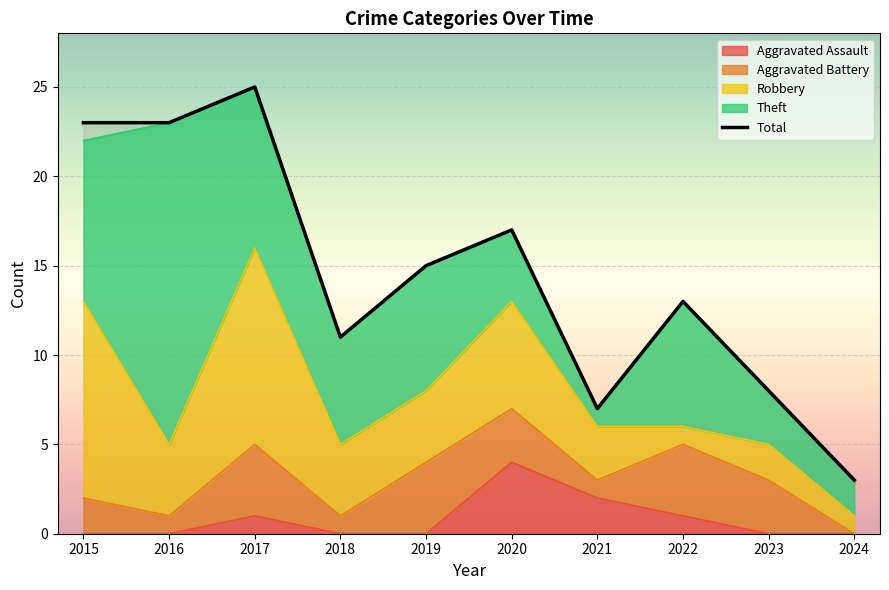

What is the maximum value shown in the chart?

25